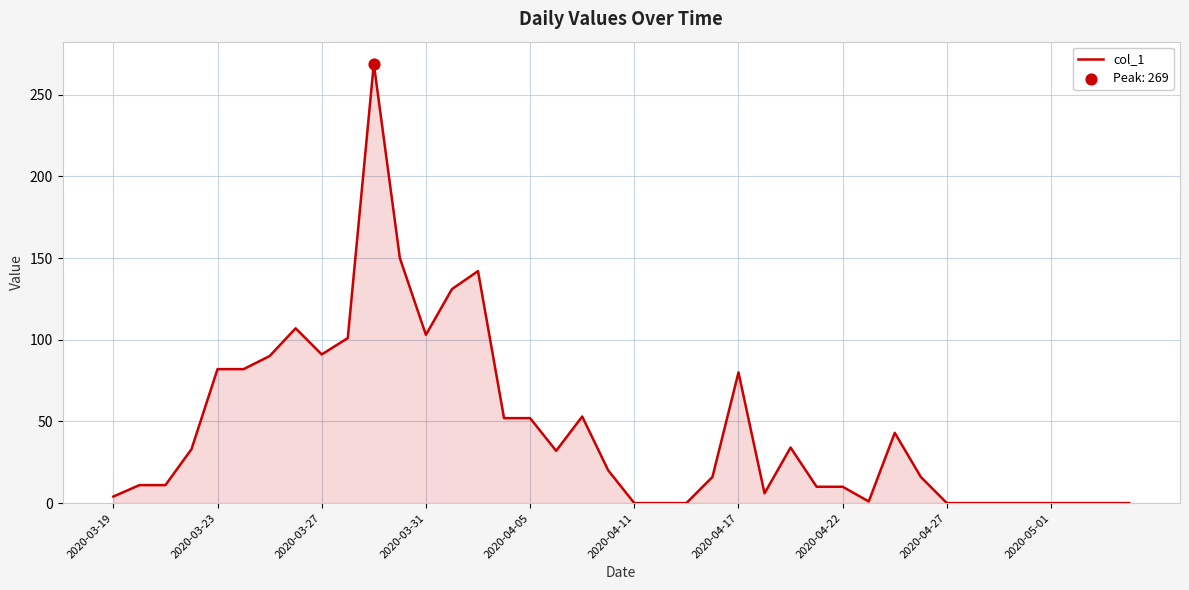

What is the greatest value displayed?

269